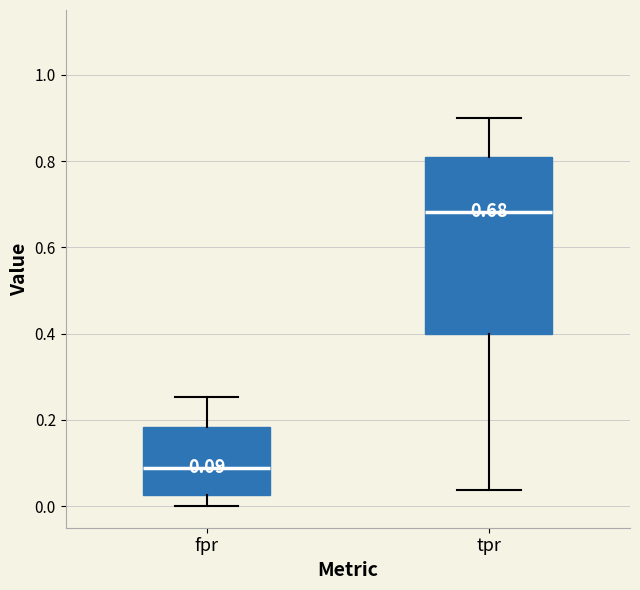

Which box is the tallest, from its lower edge to its upper edge?

tpr